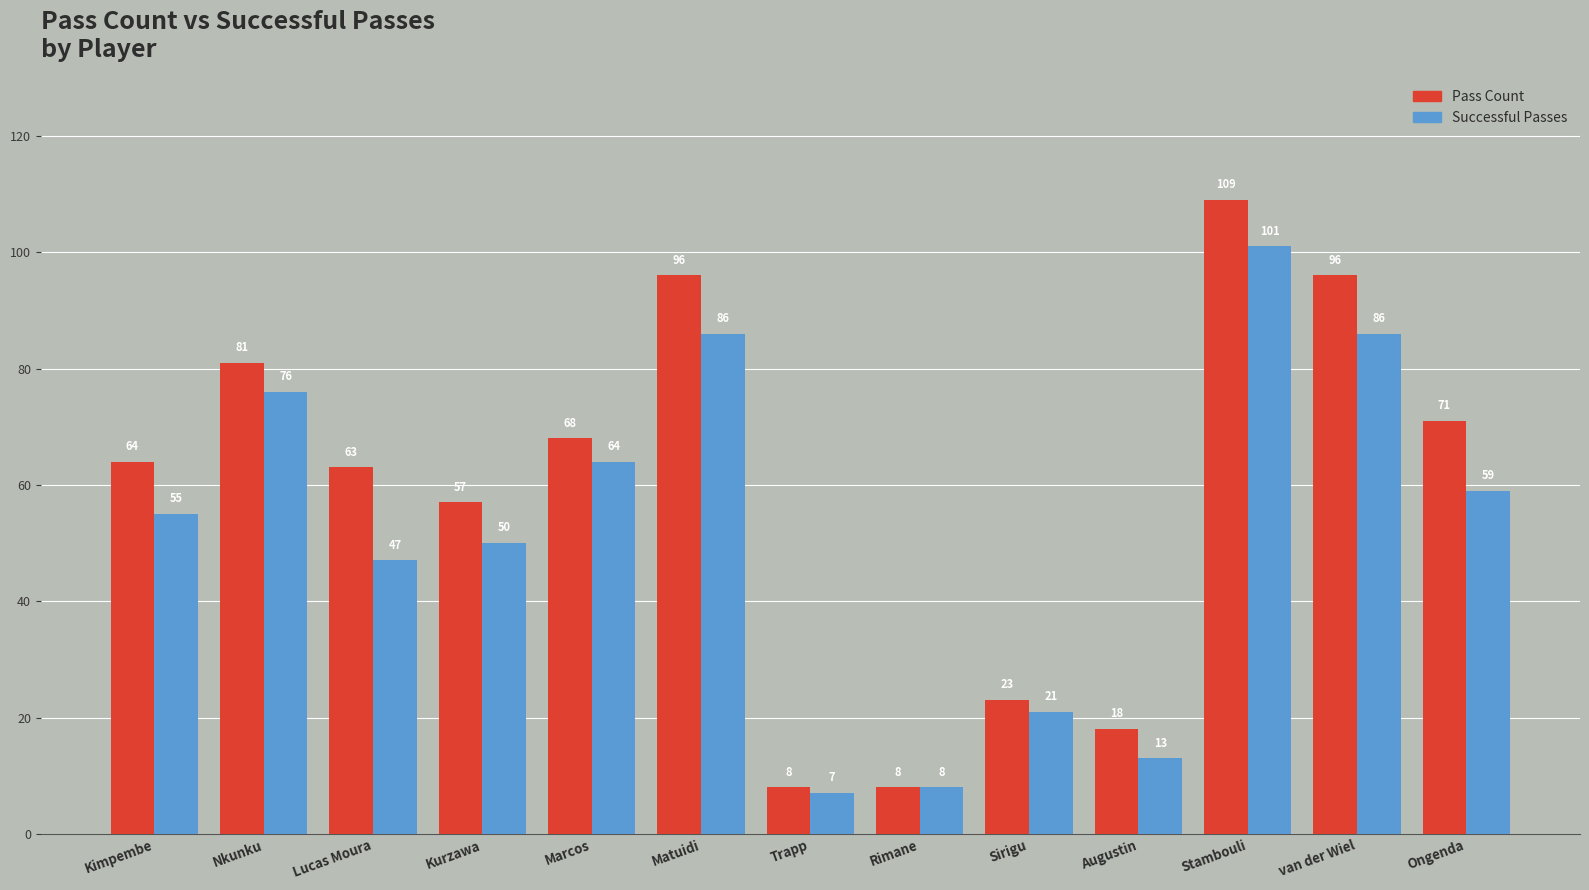

What position from the left is Kurzawa?

4